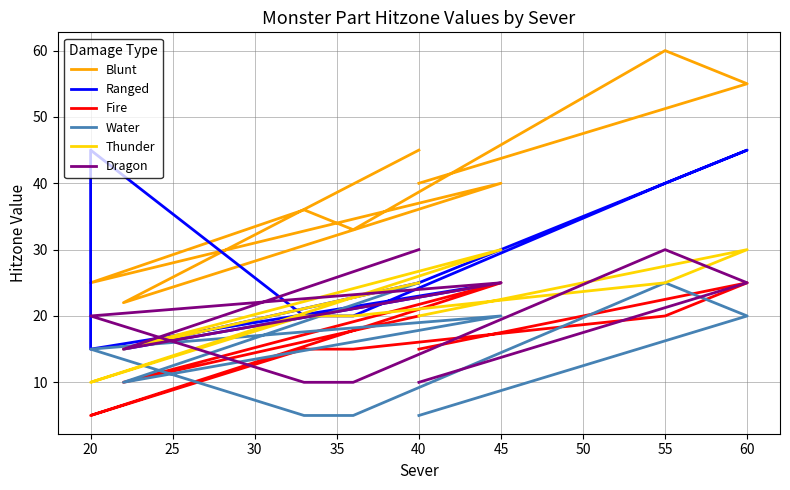

Is it true that Ranged equals 15 at 20?

True